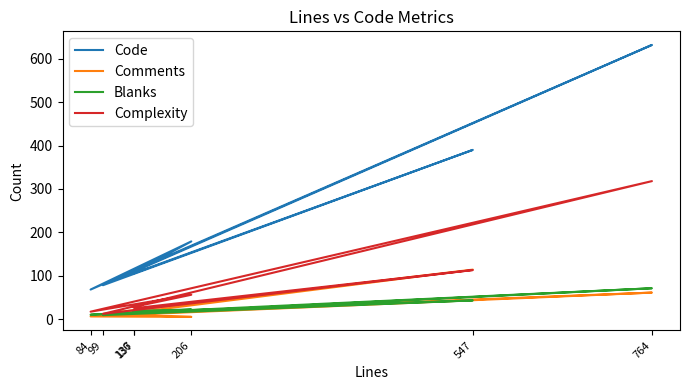

At which category is the sum across all series the highest?

764